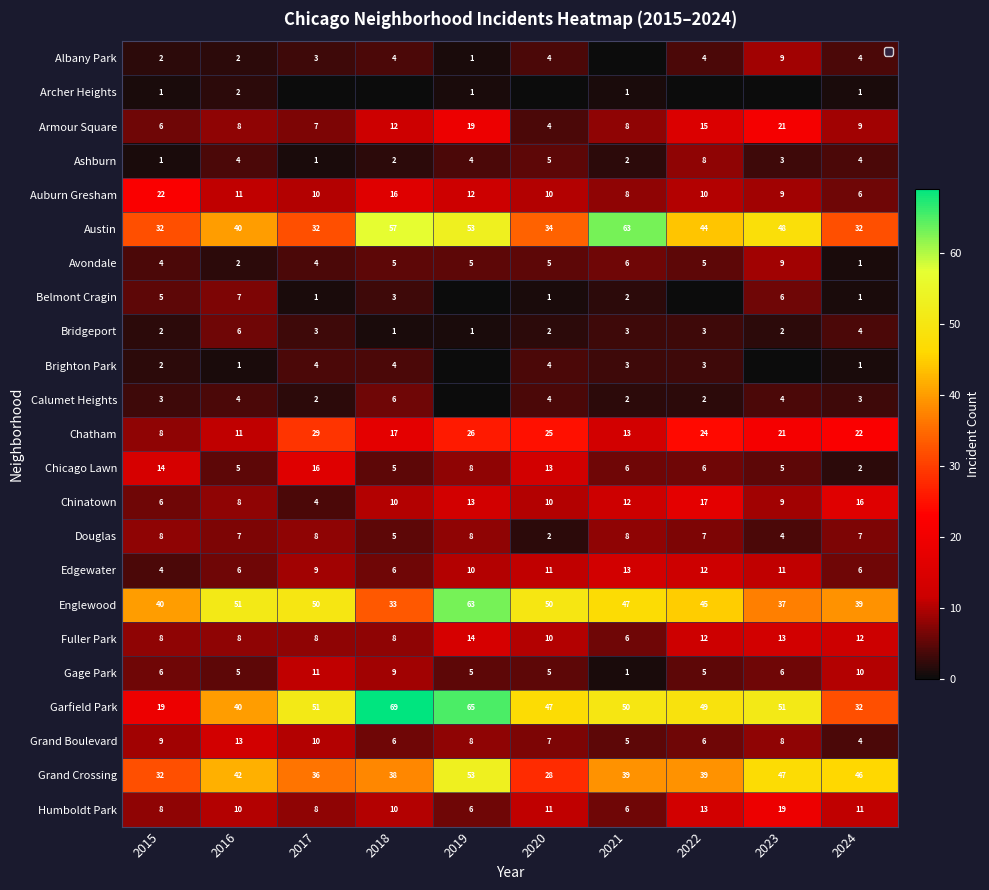

At which category is the sum across all series the highest?

2019